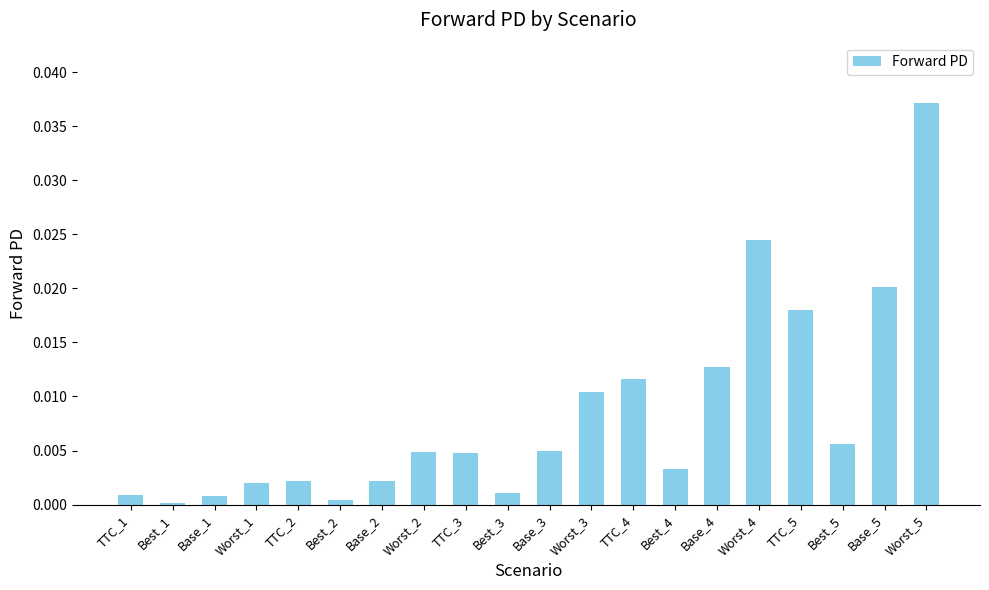

What is the label of the 19th bar from the left?

Base_5